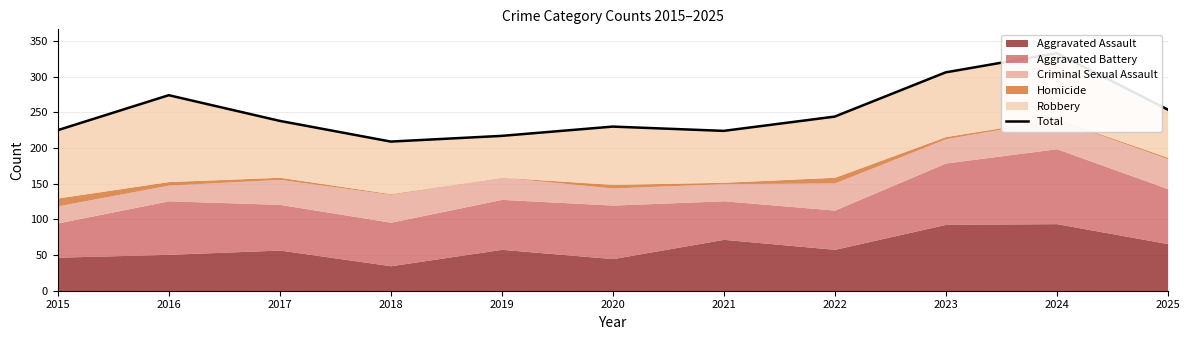

How many values exceed 238?

5